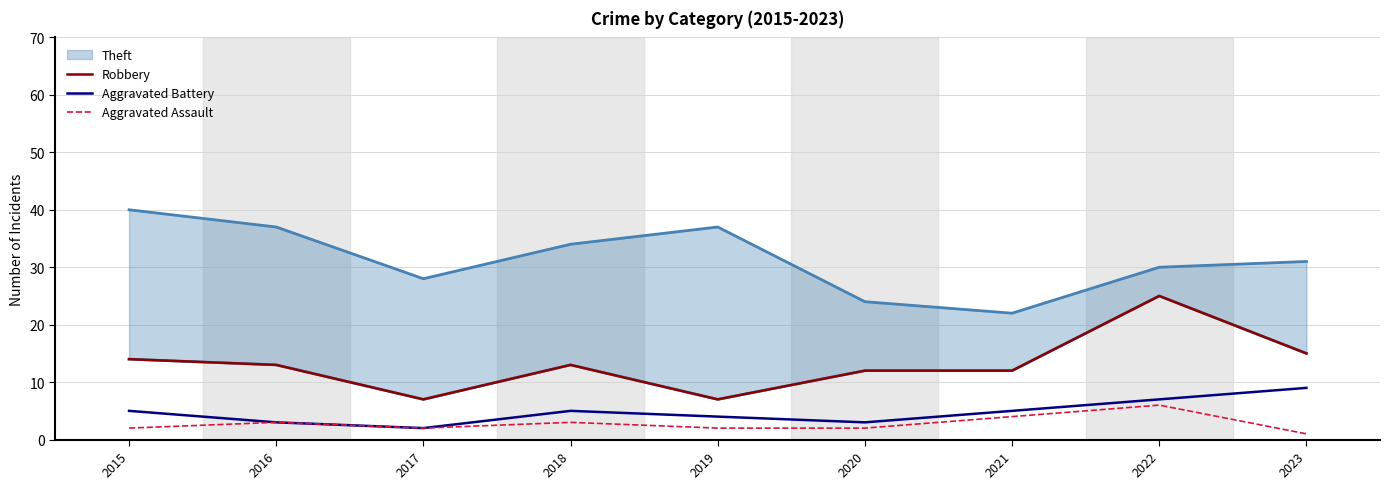

How many data points in Aggravated Battery are above 5?

2